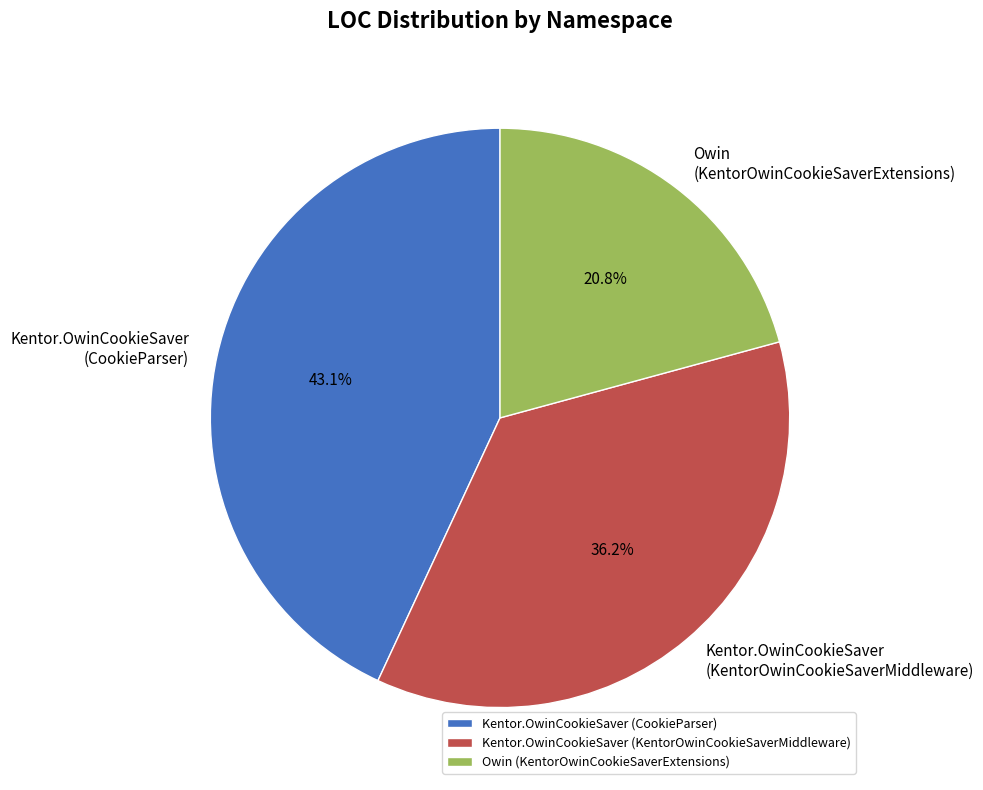

Which slice is the largest?

Kentor.OwinCookieSaver (CookieParser)